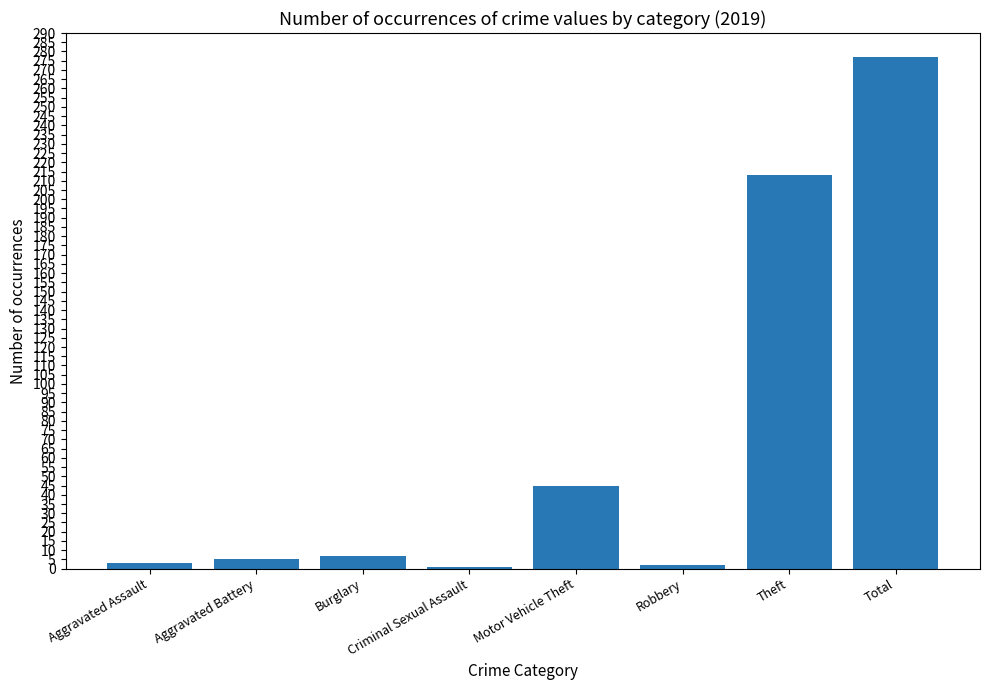

What is the difference between the second highest and minimum values?

212